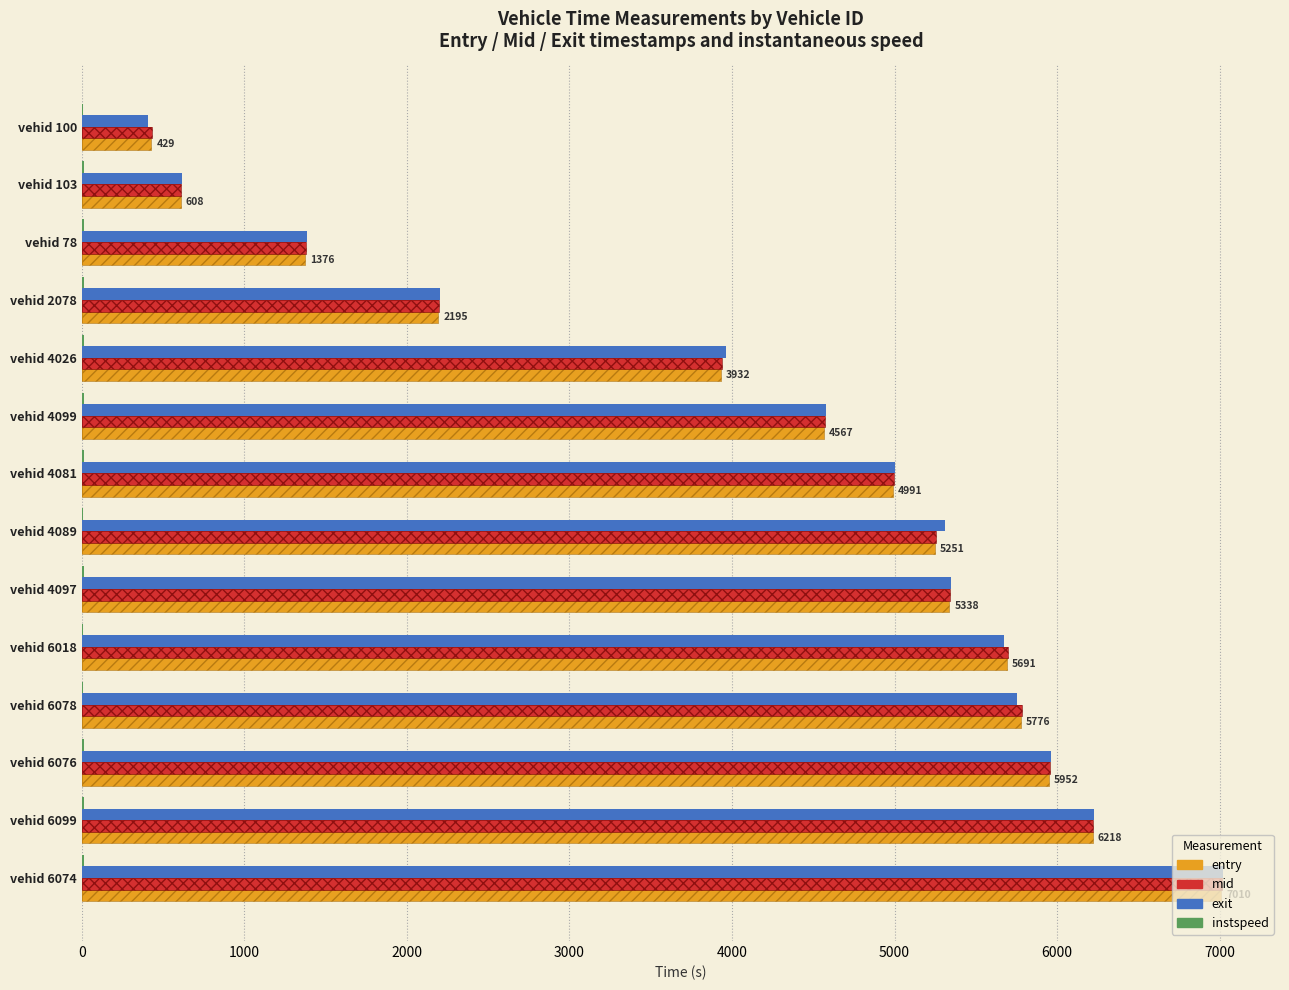

How many categories are shown in the chart?

14